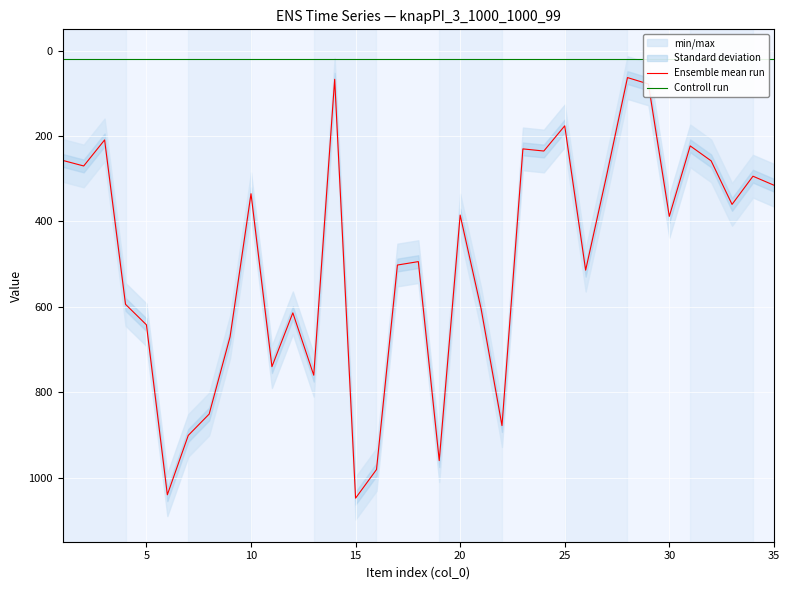

Between 18 and 22, which series saw the biggest shift?

Ensemble mean run